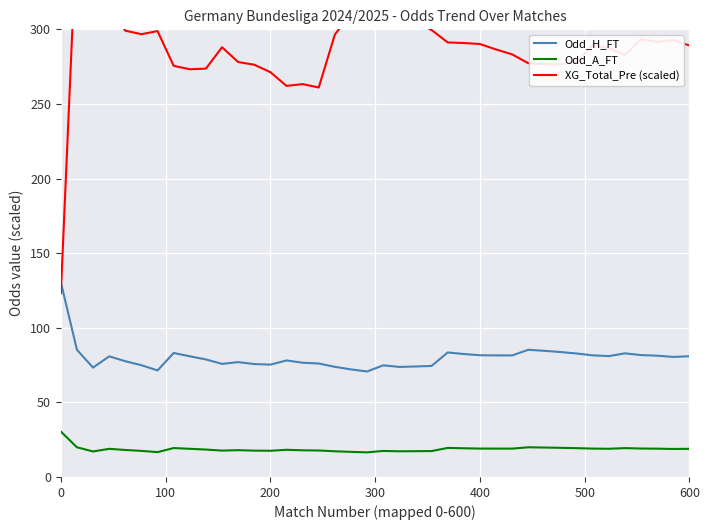

True or false: Odd_A_FT and Odd_H_FT cross at least once.

False